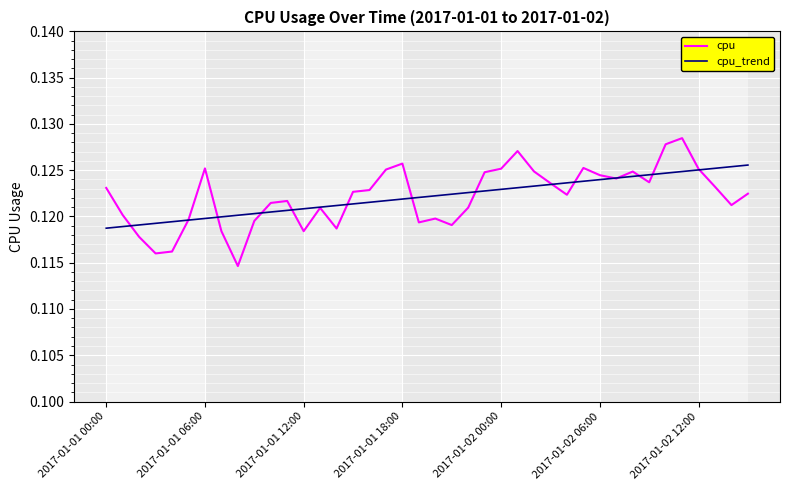

Which series has the widest spread of values?

cpu